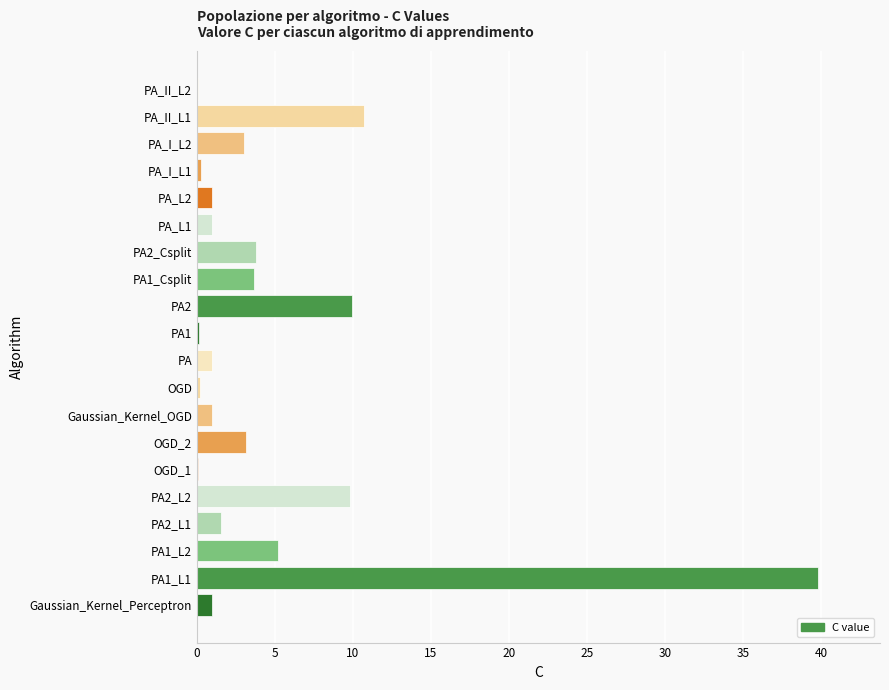

What is the maximum value shown in the chart?

39.8